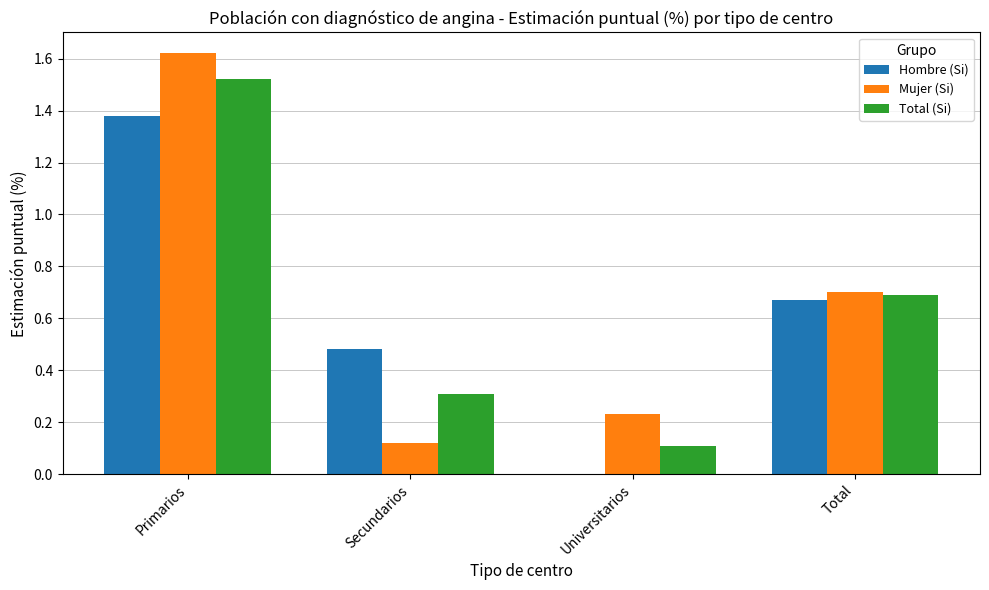

Which series changed the most between Primarios and Secundarios?

Mujer (Si)